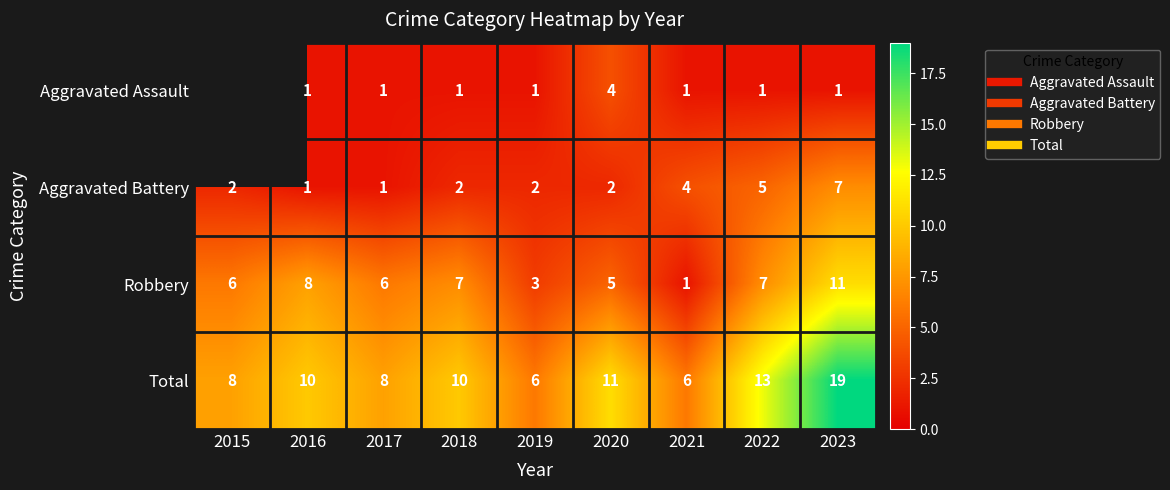

Count the Robbery values in the range 5 to 7.

5